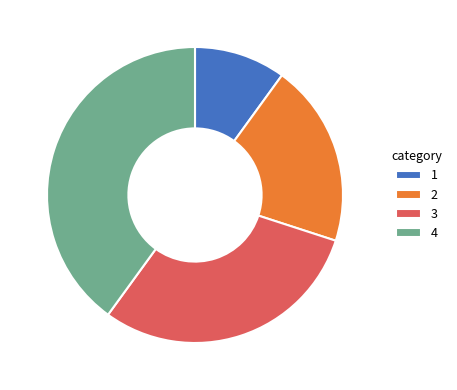

Is the sum of 3 and 4 greater than half?

Yes